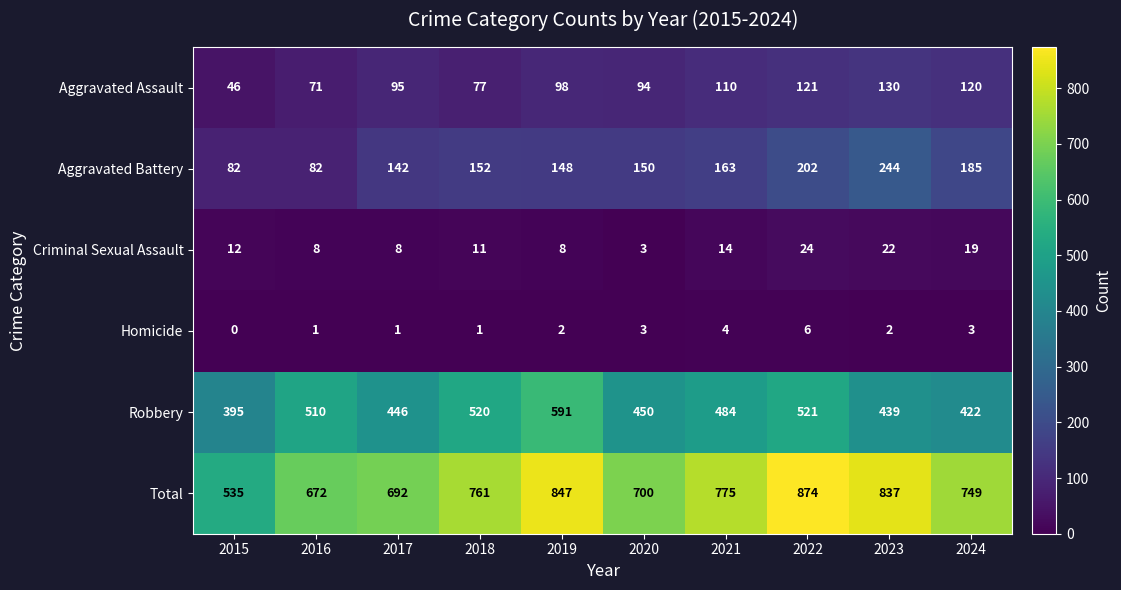

What is the difference between the highest and lowest values at 2016?

671